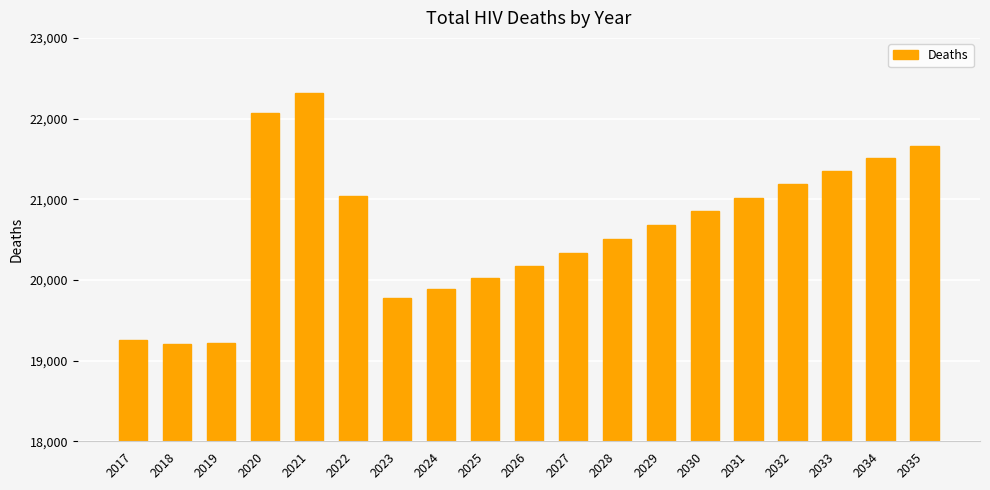

What is the difference between the maximum and minimum values?

3111